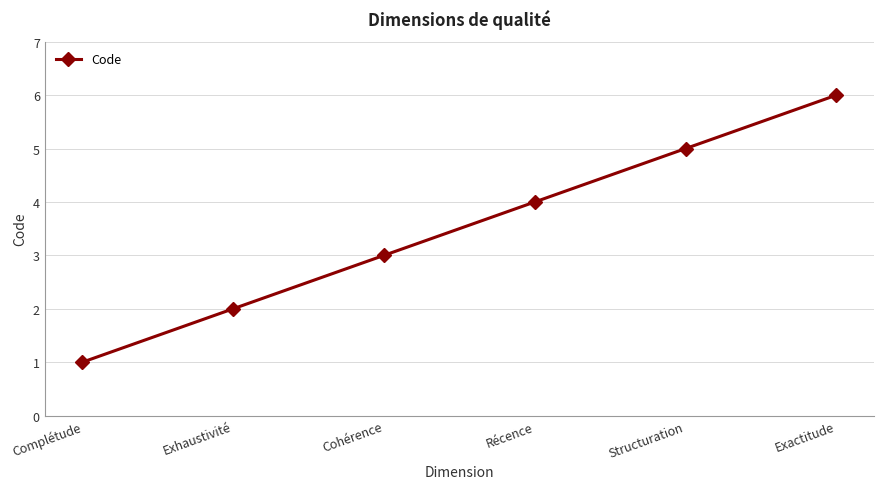

Rank the categories by value from highest to lowest.

Exactitude, Structuration, Récence, Cohérence, Exhaustivité, Complétude